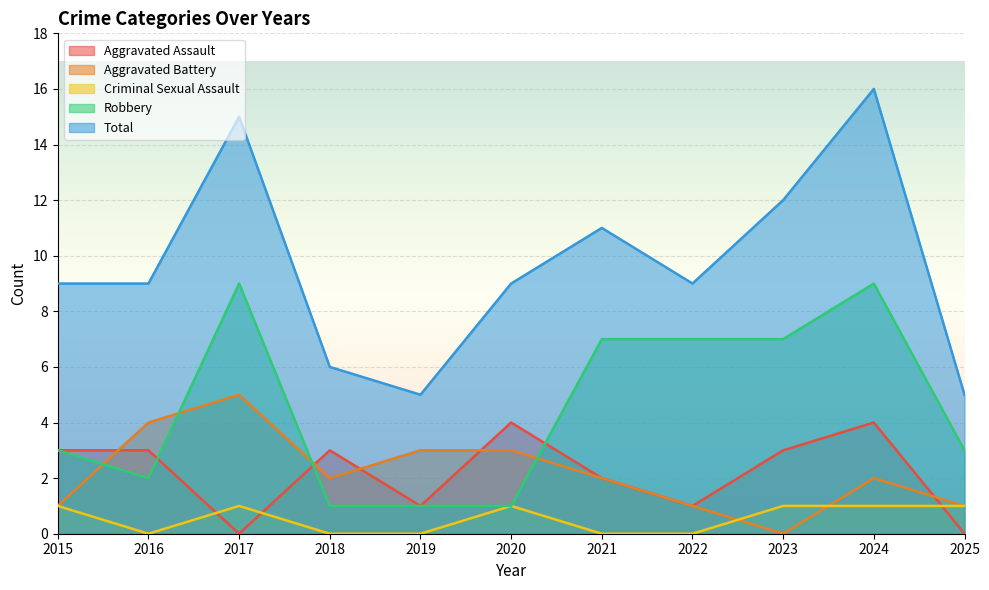

How many data points does each series have?

11